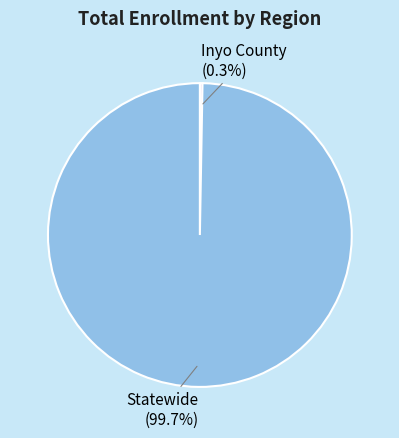

To the nearest percent, what is the average slice percentage?

50%